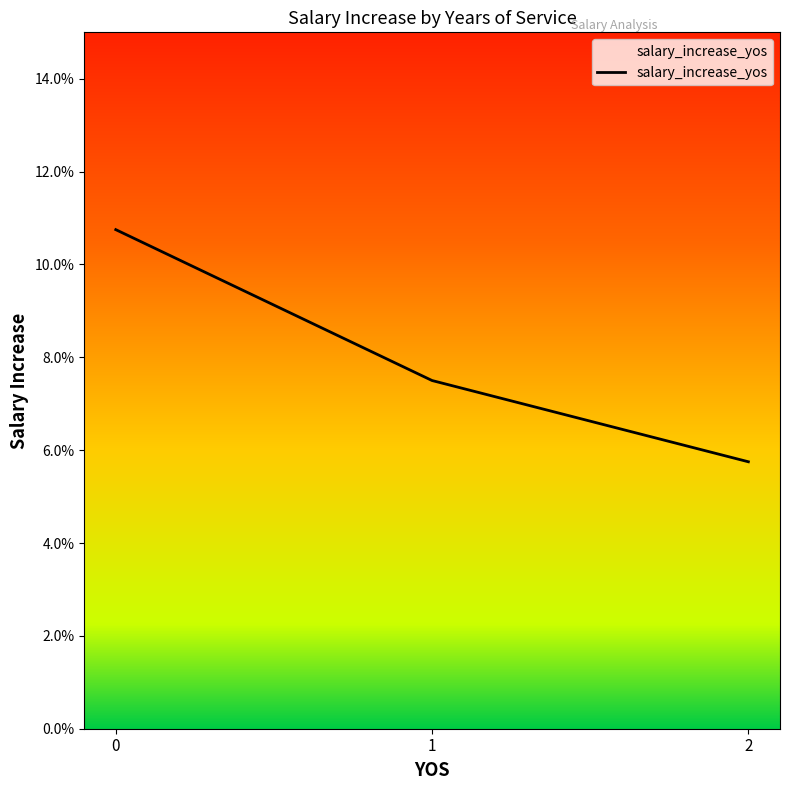

Reading right to left, what are all the values shown in this chart?

0.1	0.1	0.1